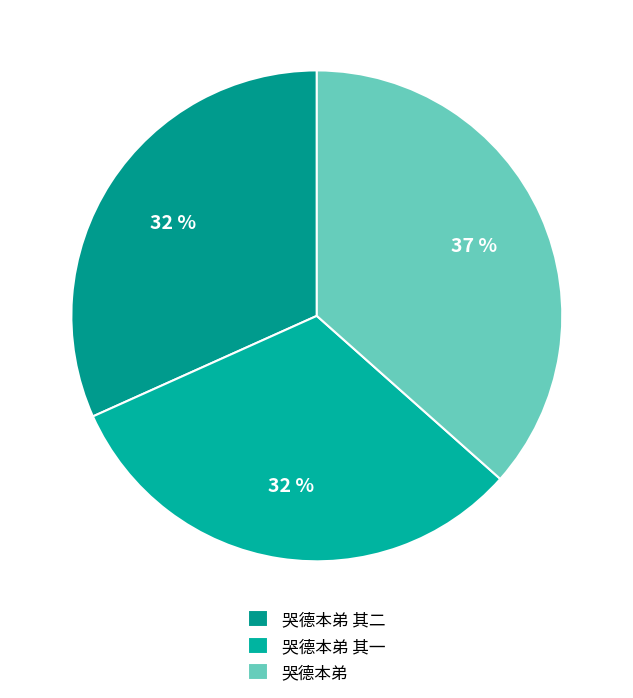

What portion of the pie excludes 哭德本弟?

63.4%